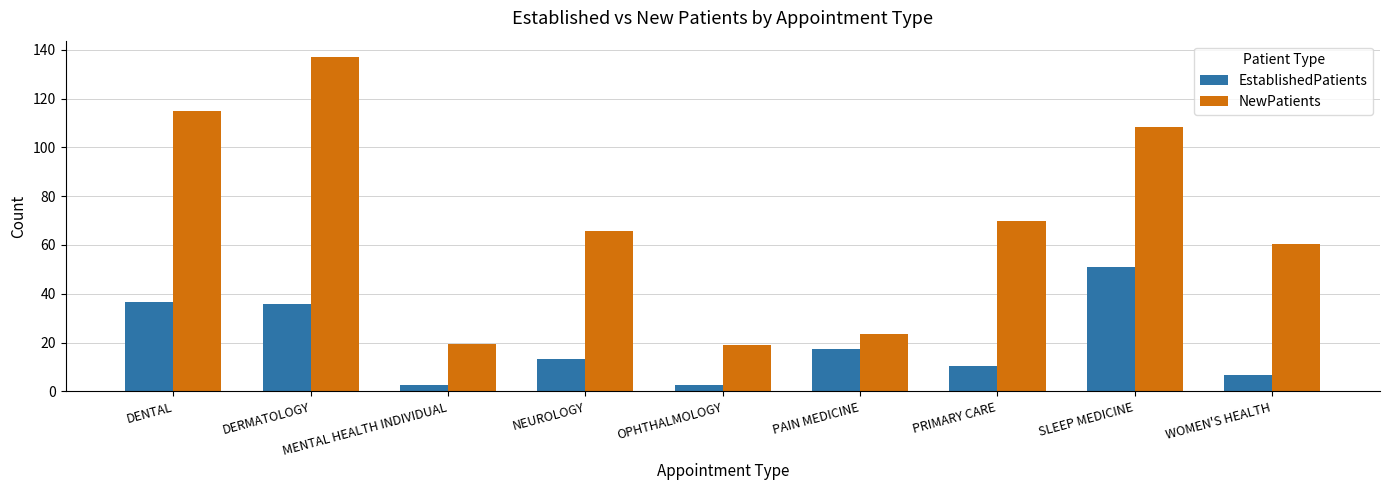

Rank the series by their average value, from lowest to highest.

EstablishedPatients, NewPatients